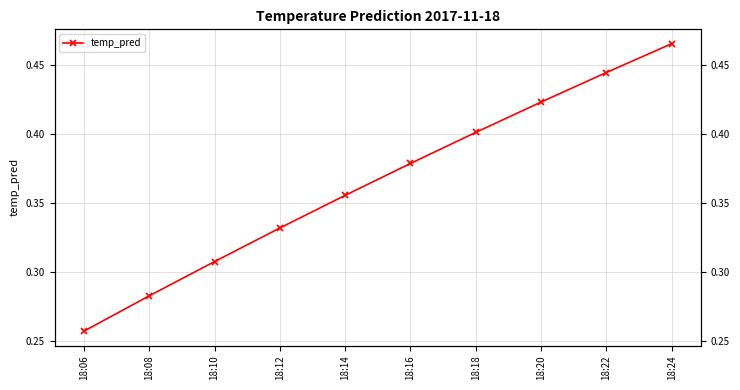

Between 18:10 and 18:16, which is larger?

18:16